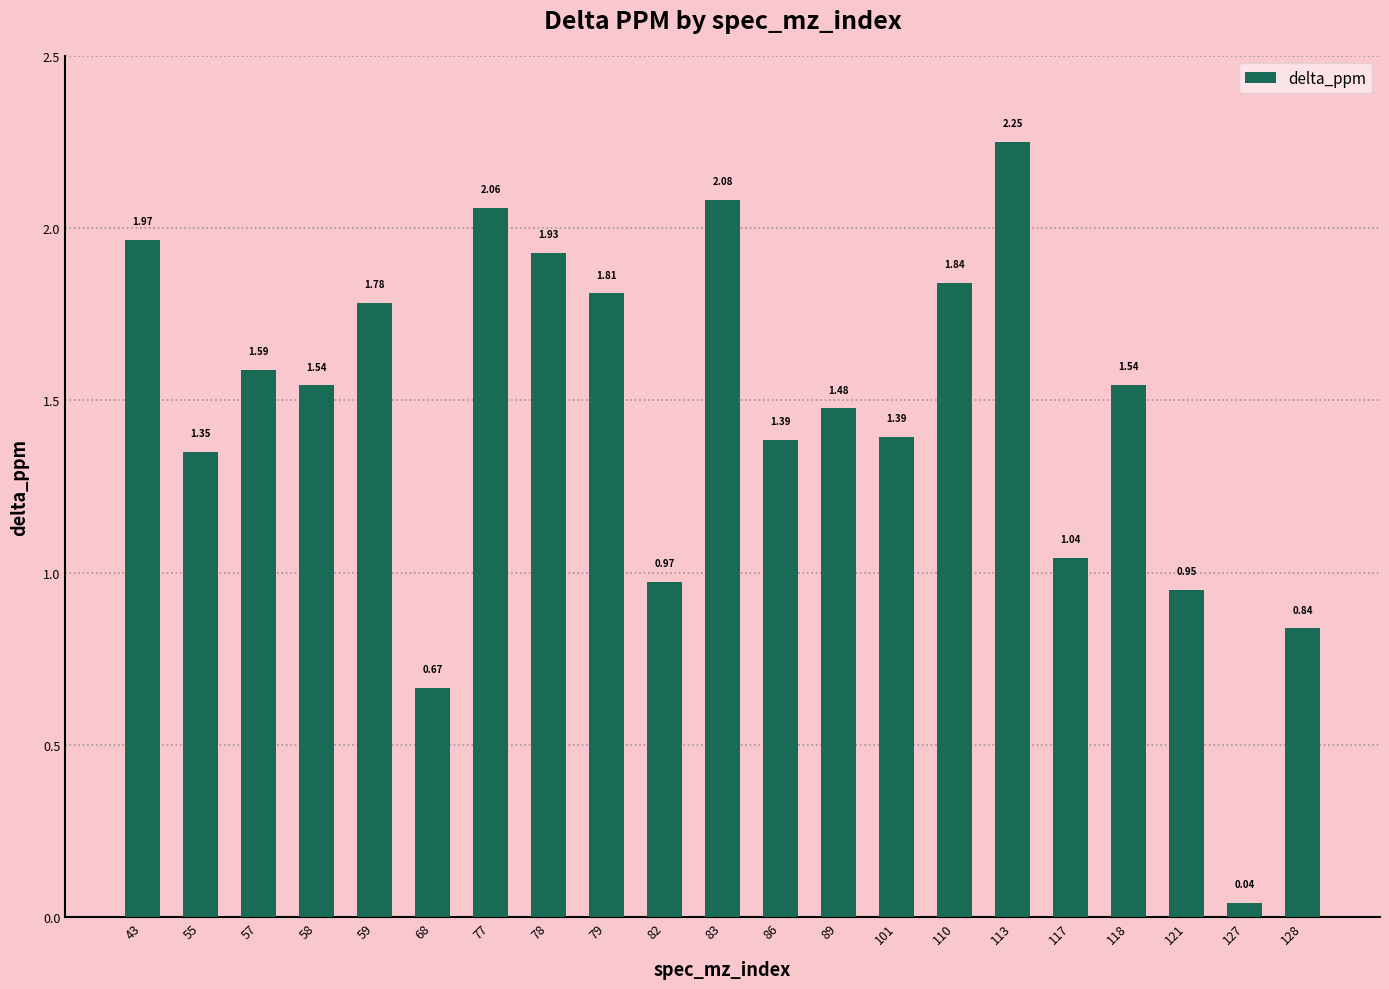

What is the sum of all values?

30.5